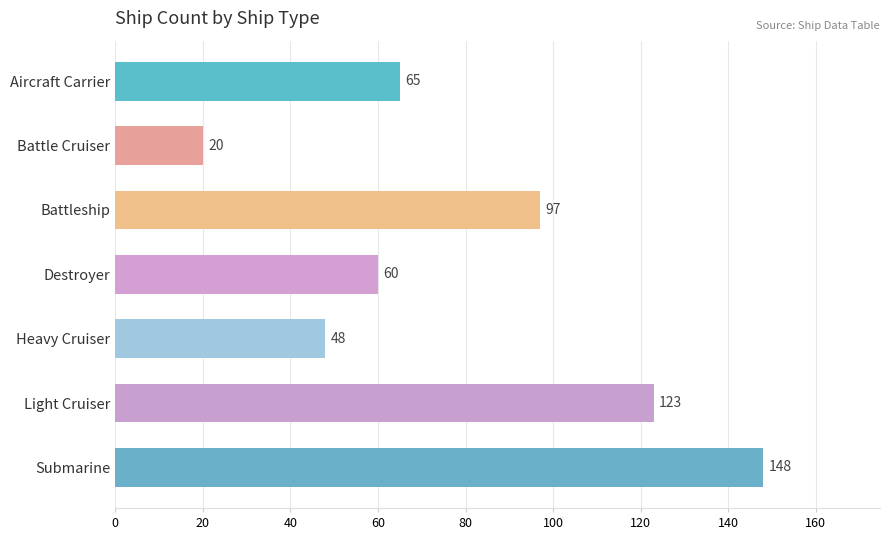

At which category does the chart reach its minimum across all series?

Battle Cruiser